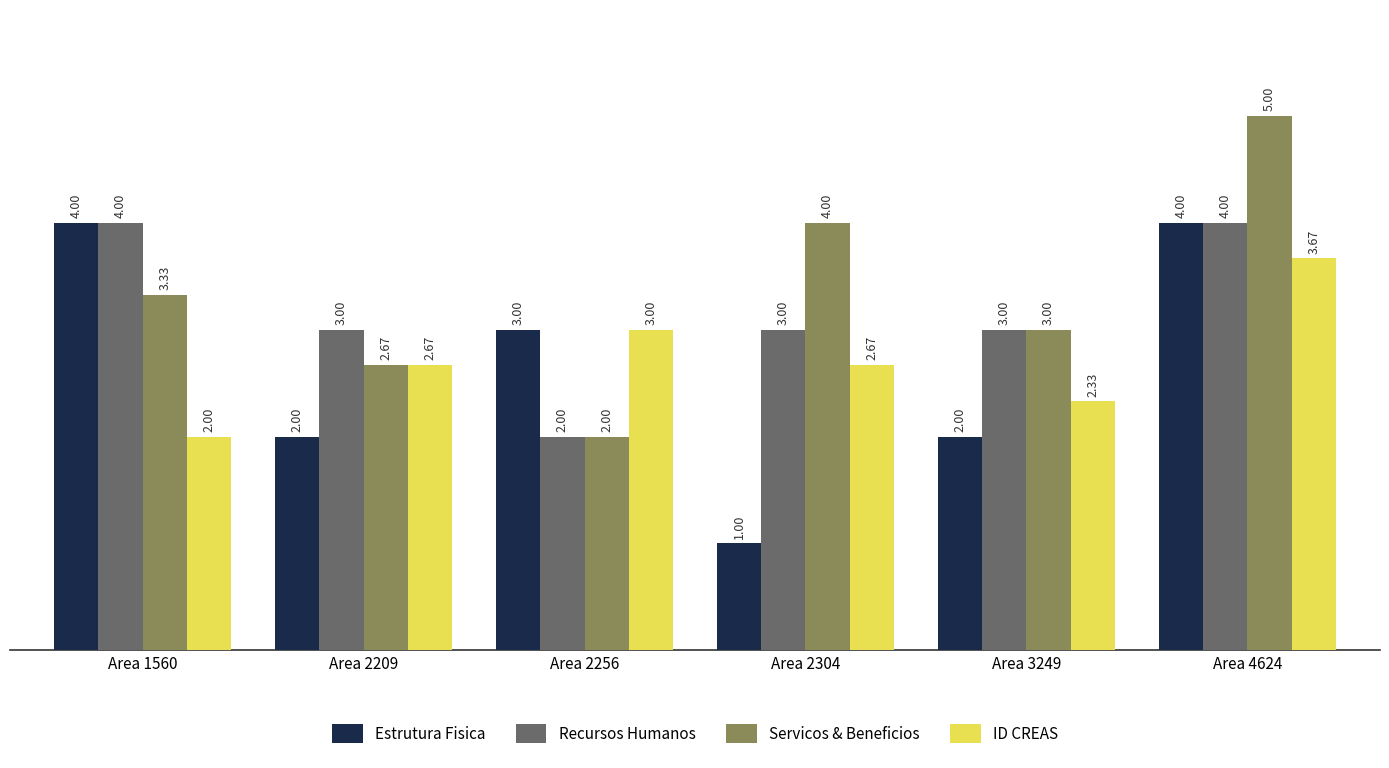

How many groups of bars are there?

6